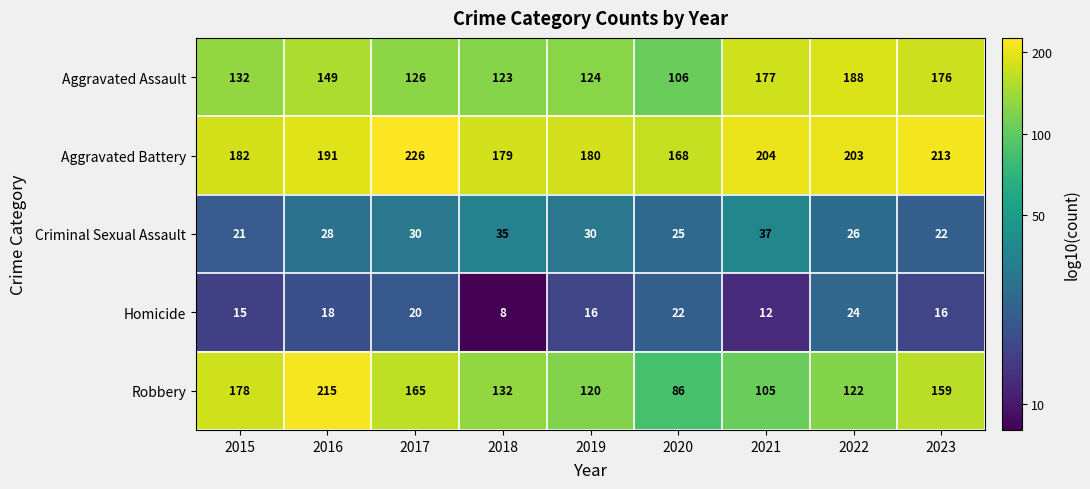

The Robbery series shows 86 at 2020. True or false?

True